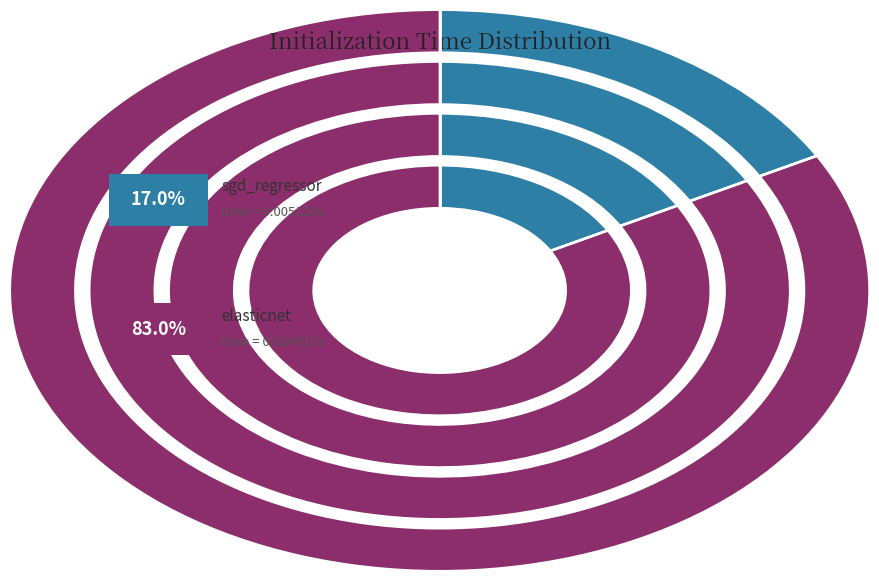

How many segments does this pie chart have?

2